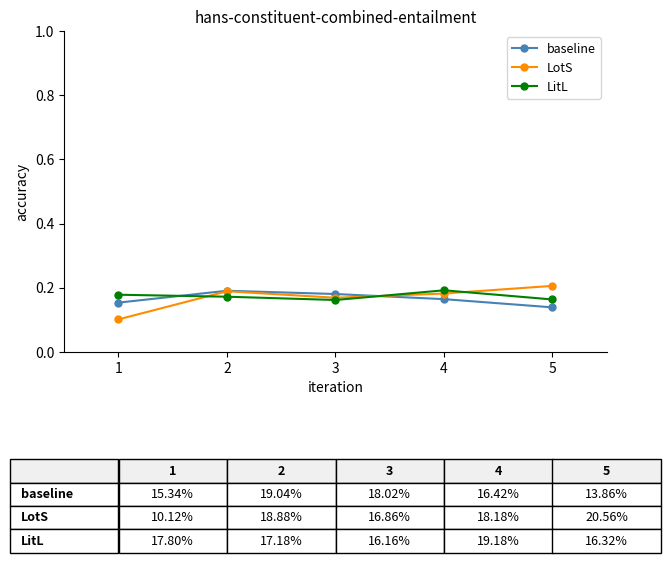

Does the chart have visible grid lines?

No